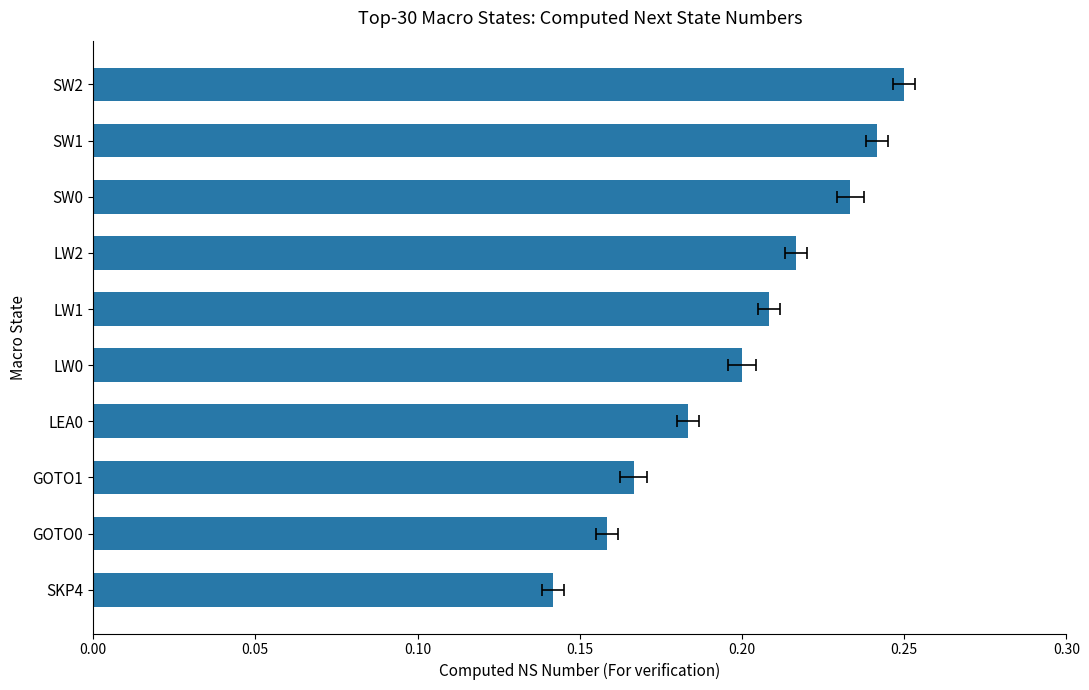

Does the chart contain stacked bars?

No